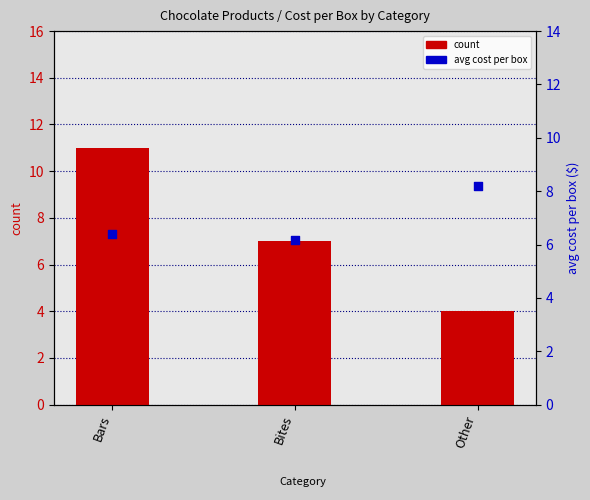

Which series contains the lowest Y value?

count